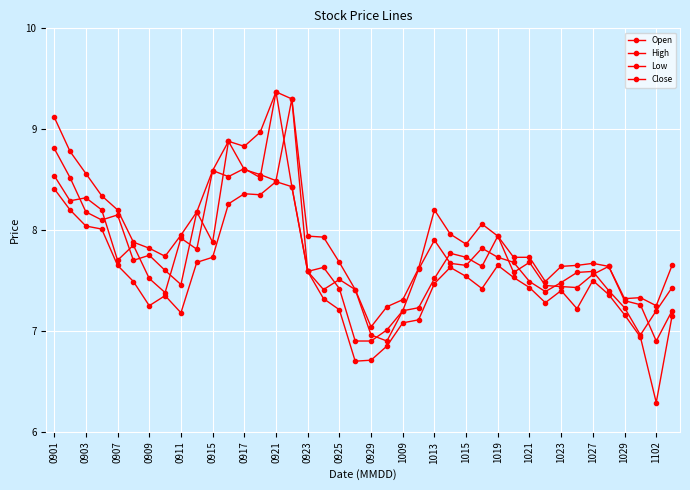

How many values in the Open series exceed 7?

37